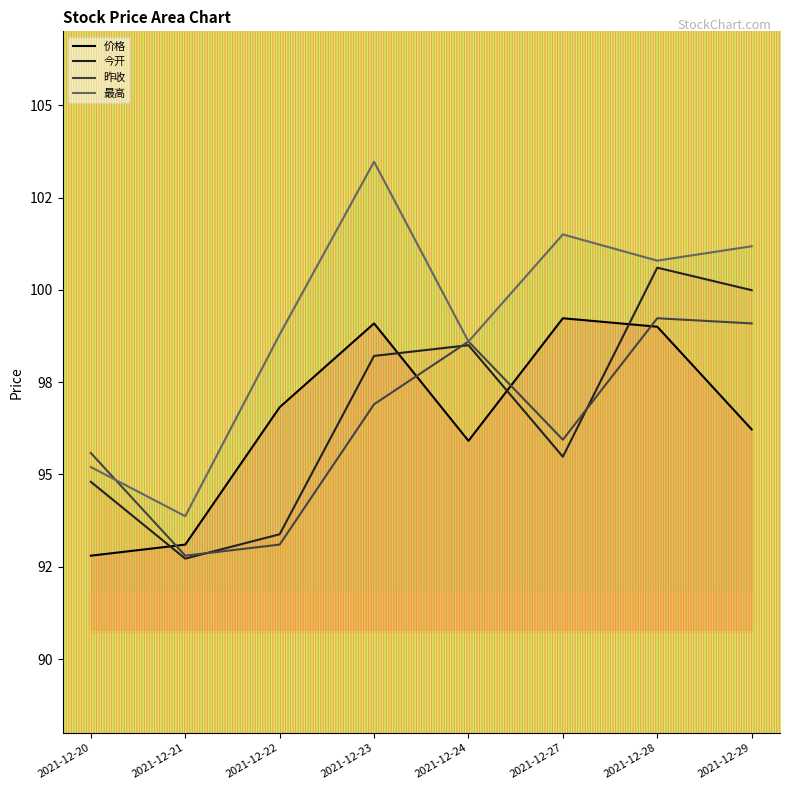

How many distinct data groups are displayed?

4